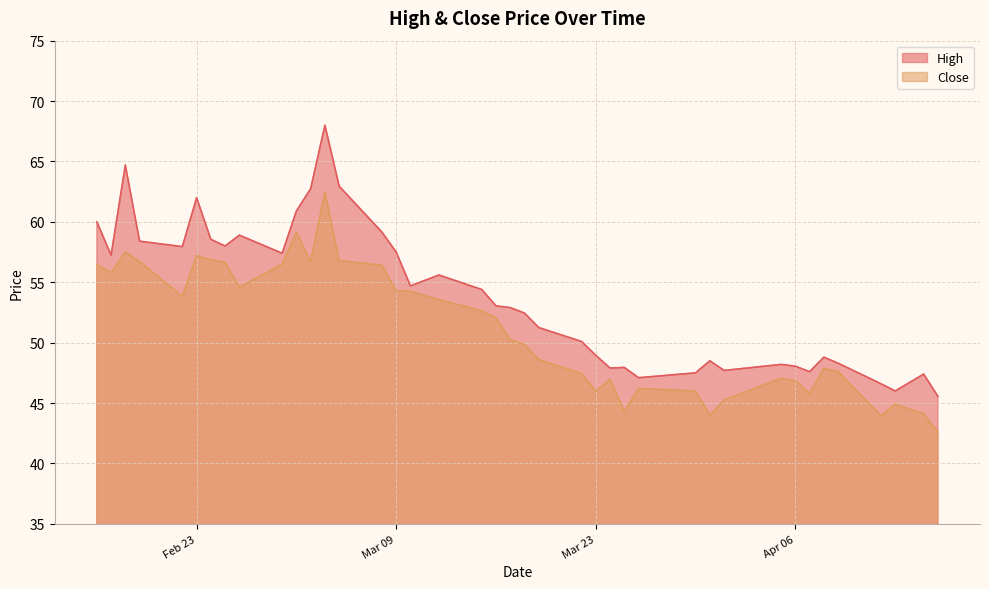

Rank the series by their maximum value, from lowest to highest.

Close, High